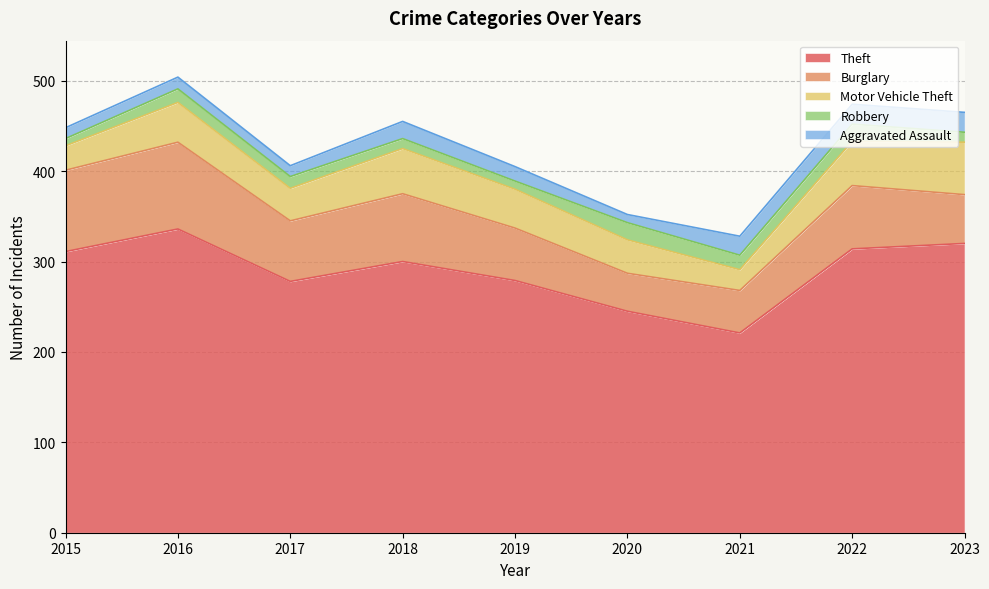

Does the chart display data point markers on the line(s)?

No